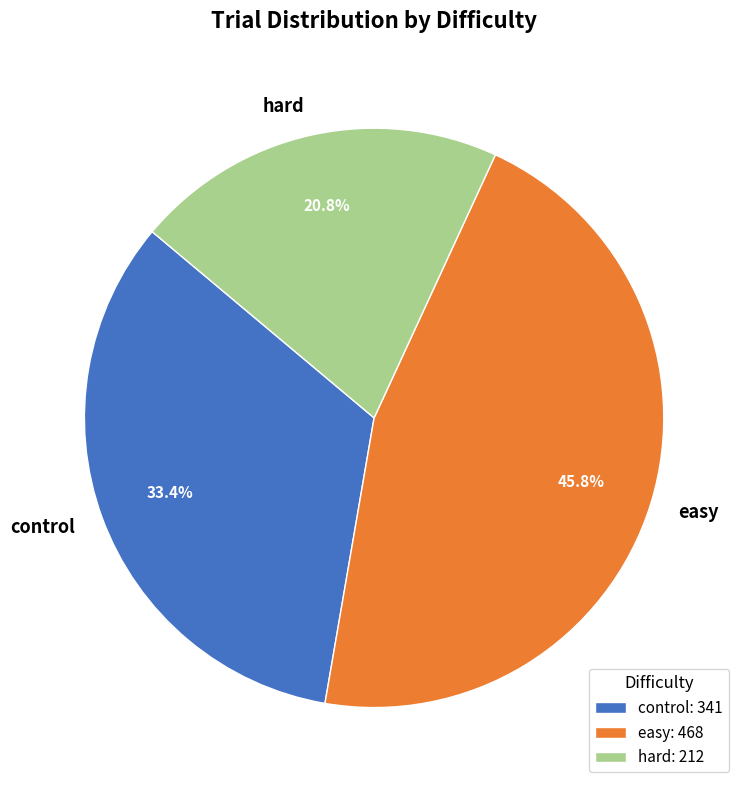

Which slice is the smallest?

hard